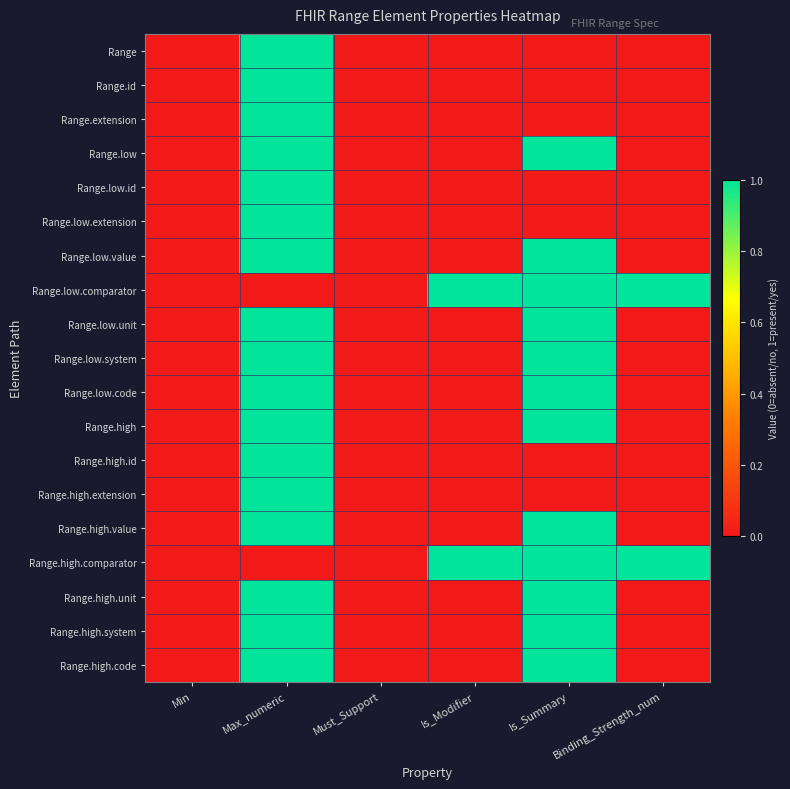

How many series are shown in this chart?

19